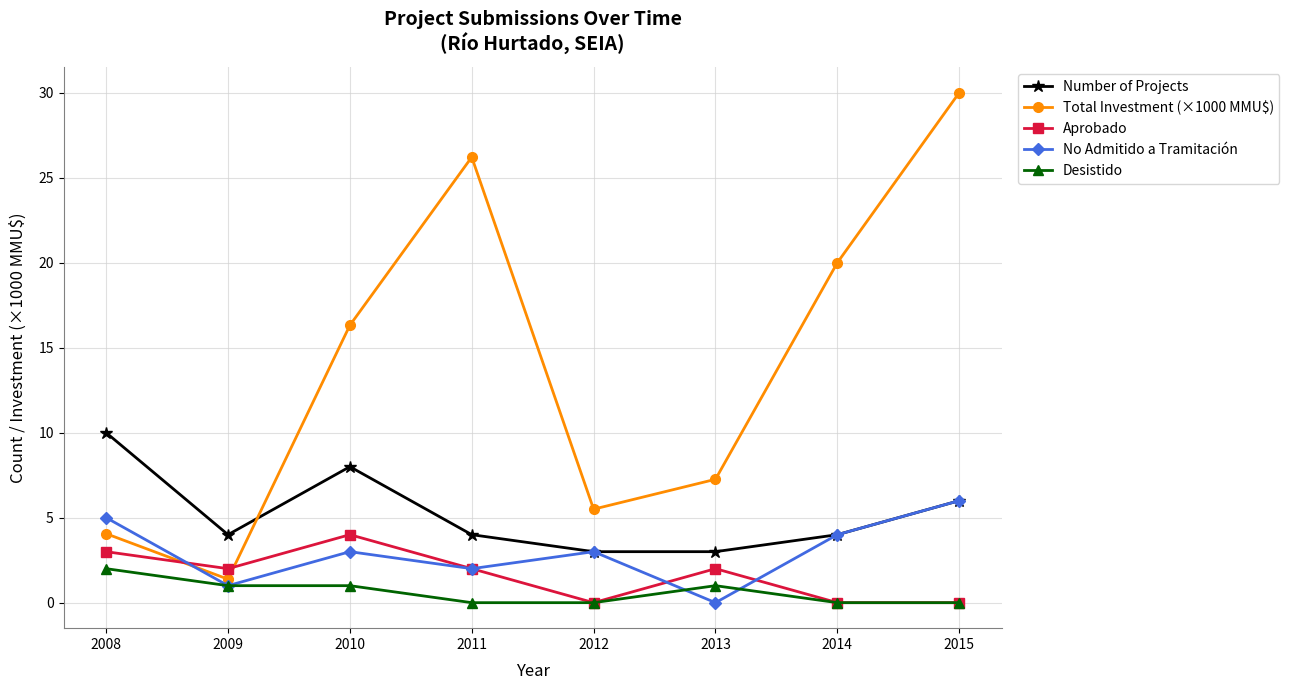

Which series changed the most between 2009 and 2013?

Total Investment (×1000 MMU$)